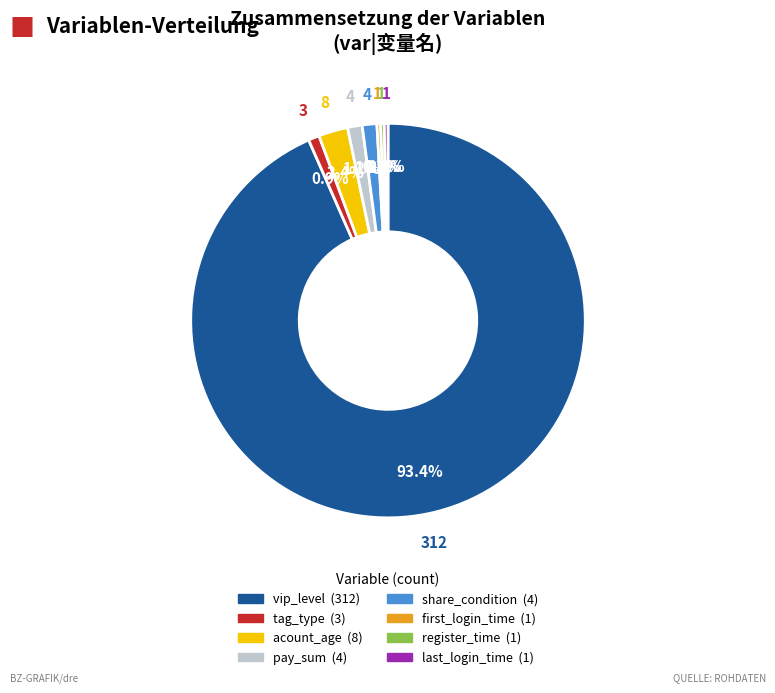

What portion of the pie excludes register_time?

99.7%